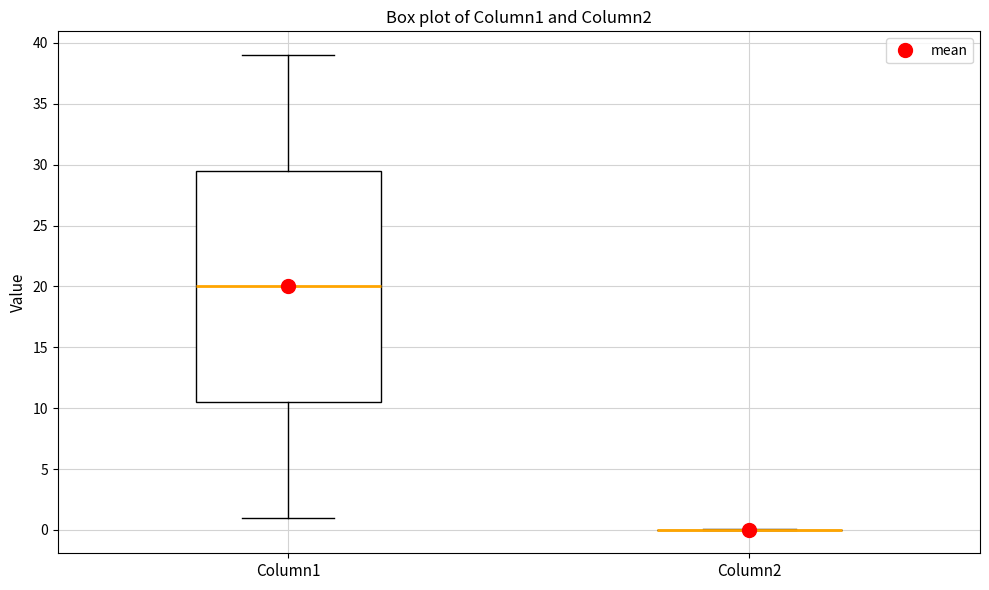

Reading left to right, transcribe this box plot: for each box, give where its median line is, the range the box spans, and where its two whiskers end, as read against the y-axis. The values are not printed on the chart, so give them approximately, as read against the axis.

Column1: median 20.0, box 10.5 to 29.5, whiskers 1.0 to 39.0
Column2: box collapsed to a line at 0.0, whiskers 0.0 to 0.0